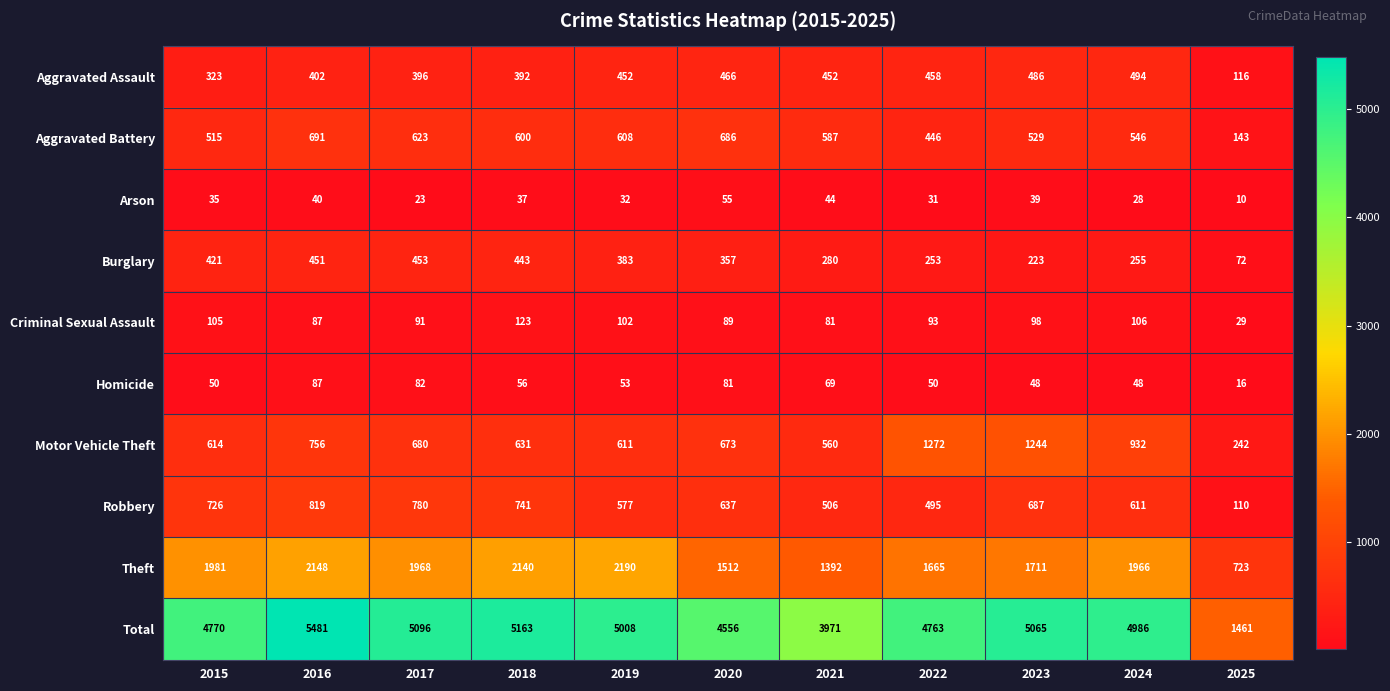

Is it true that Total equals 5065 at 2023?

True